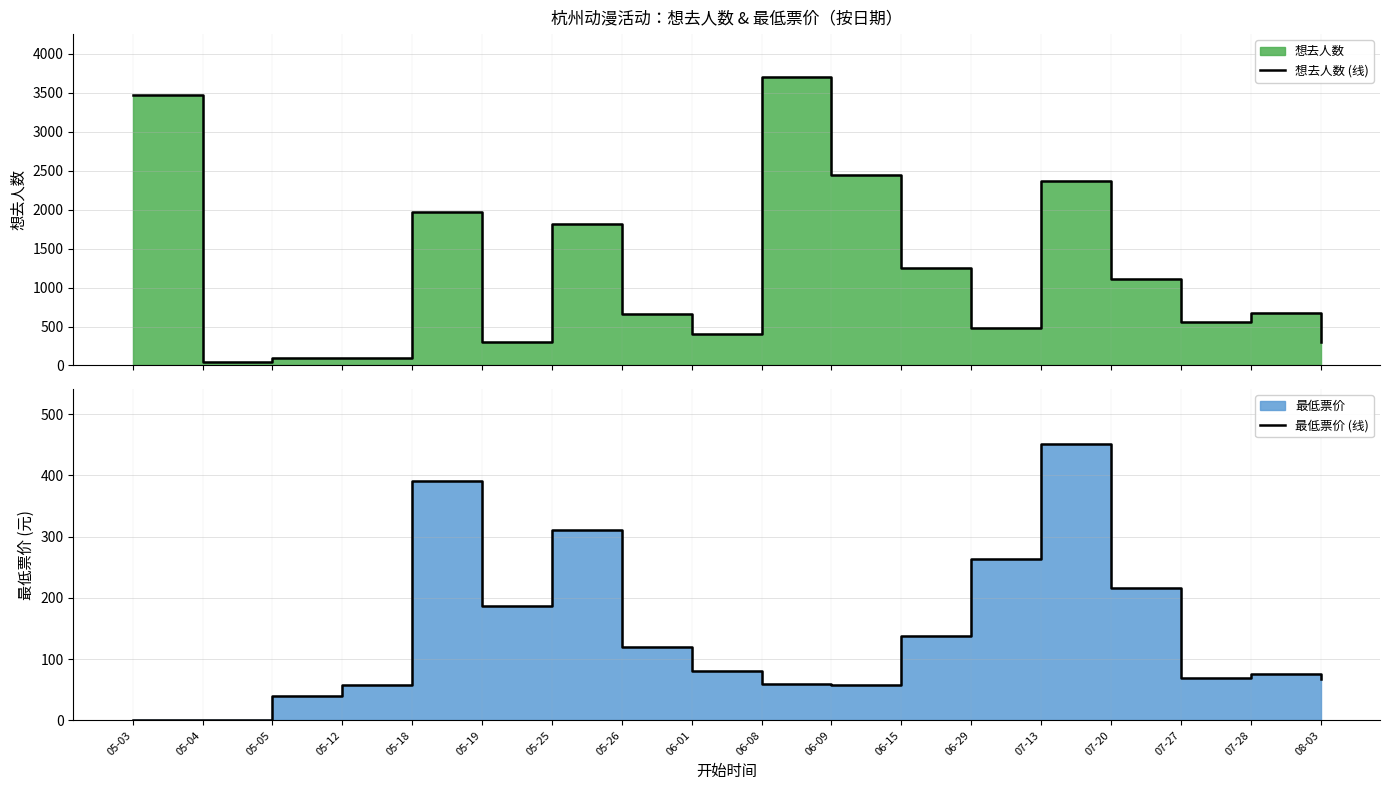

The 最低票价 (线) series shows 370 at 07-20. True or false?

False